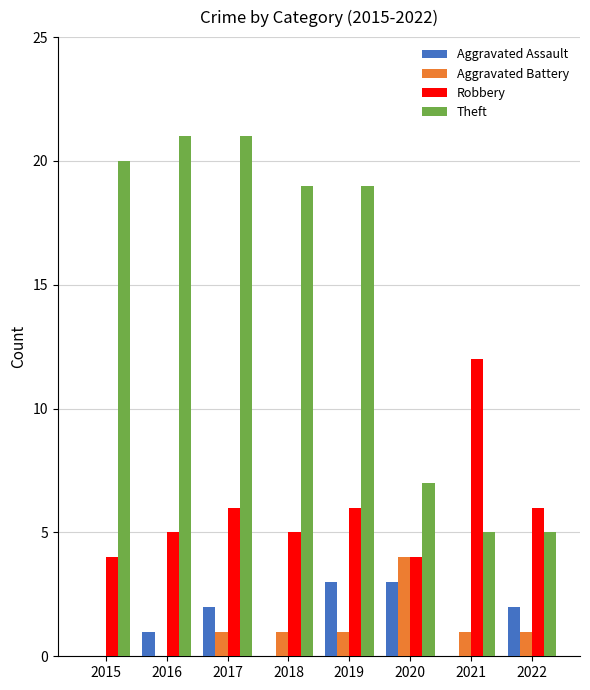

True or false: Theft has a value of 5 at 2022.

True